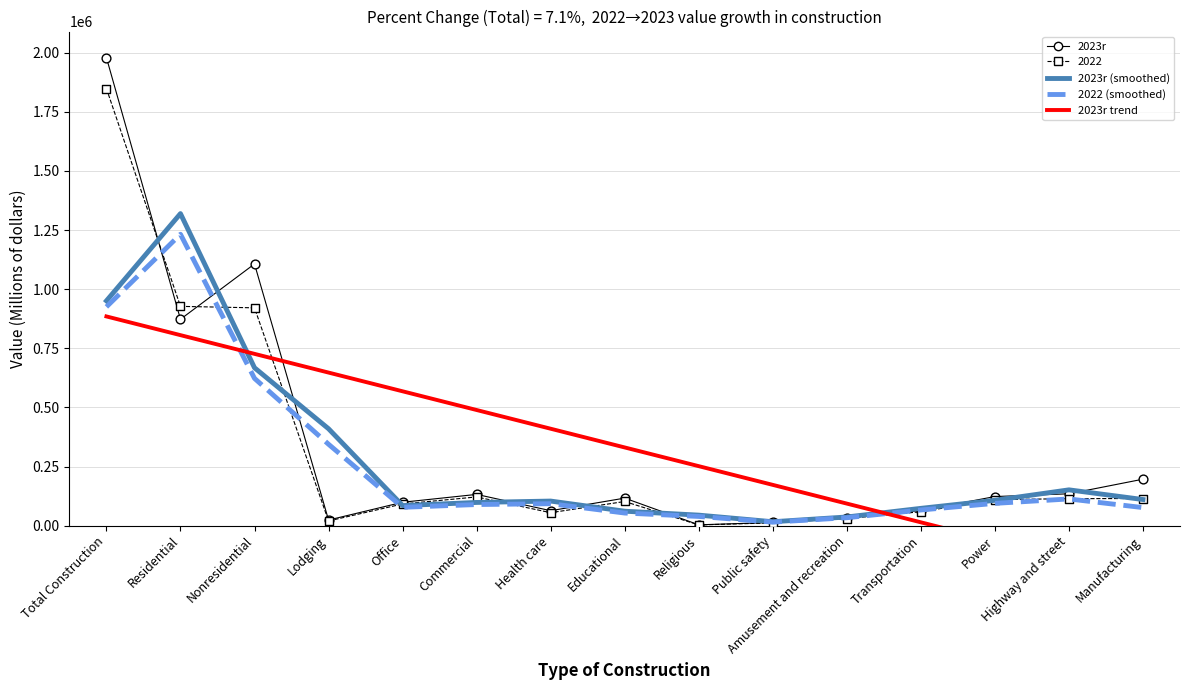

At which category is the sum across all series the highest?

Total Construction